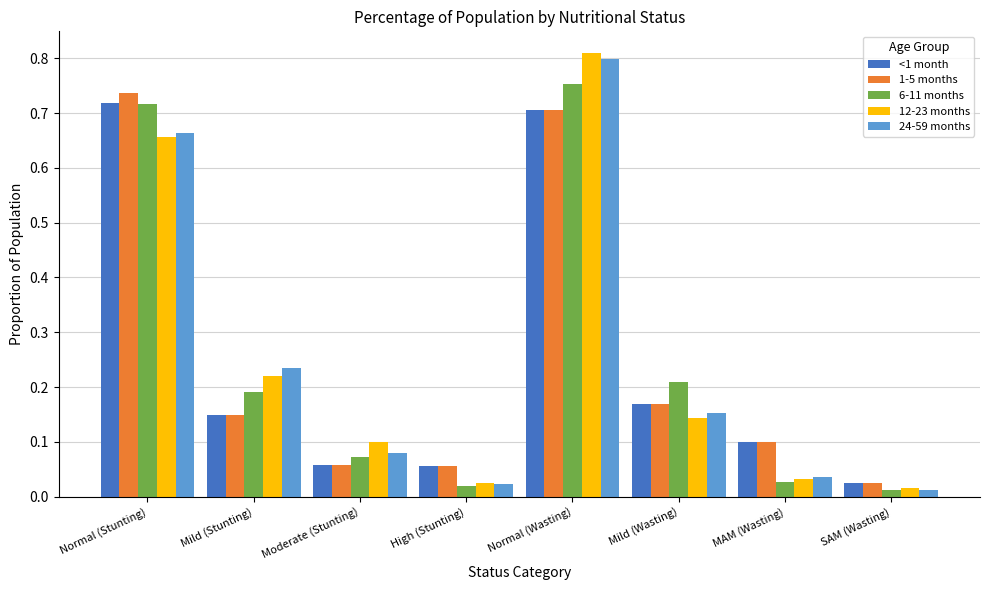

Which series changed the most between Normal (Stunting) and Mild (Wasting)?

1-5 months